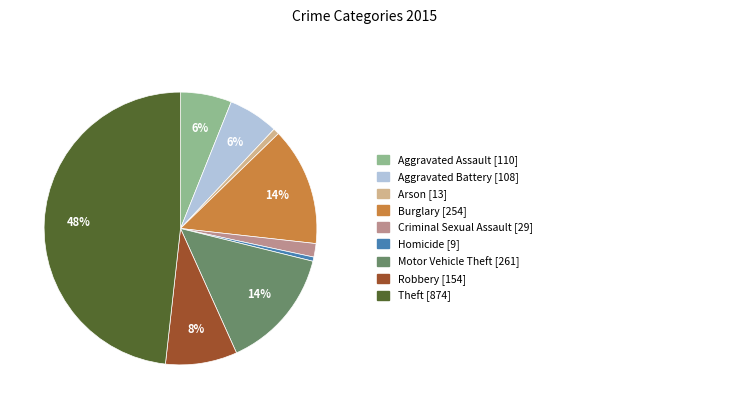

Does any single category account for the majority?

No